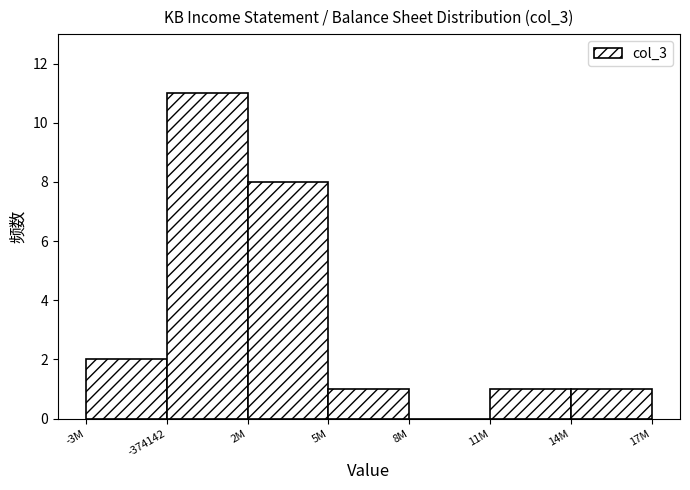

Reading left to right, list all the values displayed in this chart.

-3M=2	-374142=11	2M=8	5M=1	8M=0	11M=1	14M=1